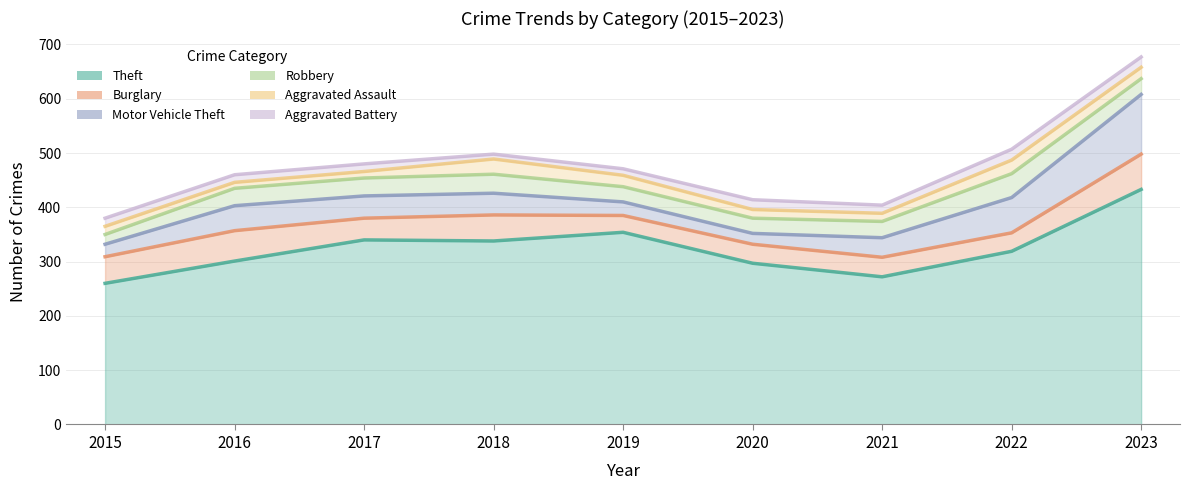

What is the difference between the Burglary values at 2020 and 2017?

5